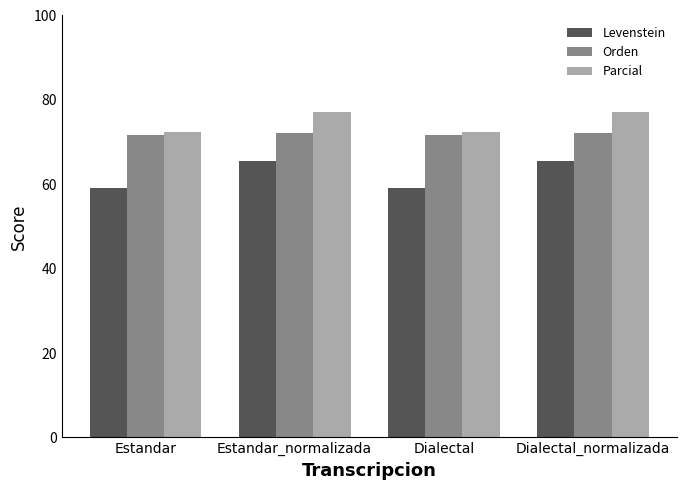

Are the bars grouped side by side (vs. stacked)?

Yes